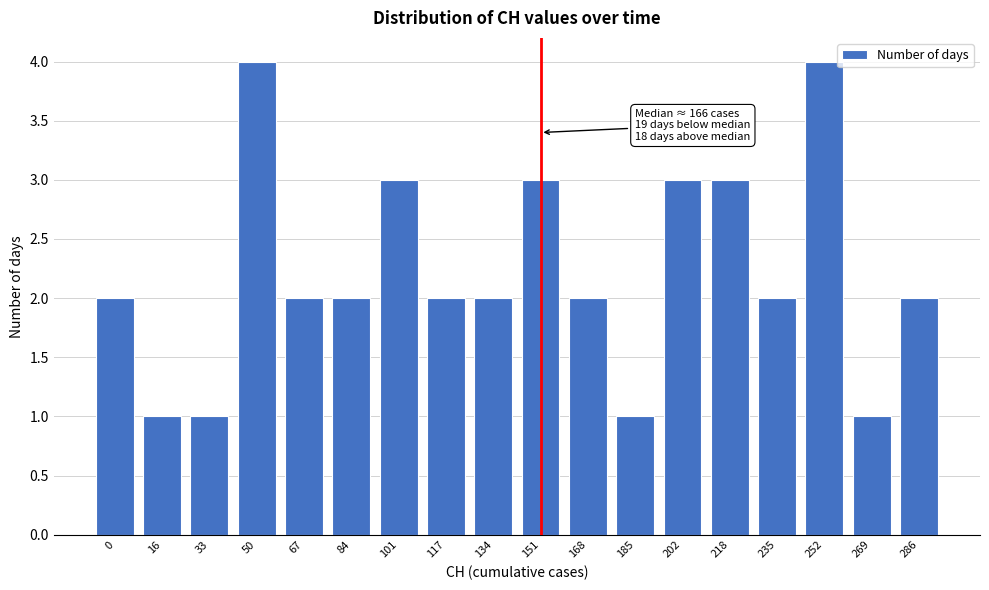

Reading right to left, what are all the values shown in this chart?

2	1	4	2	3	3	1	2	3	2	2	3	2	2	4	1	1	2